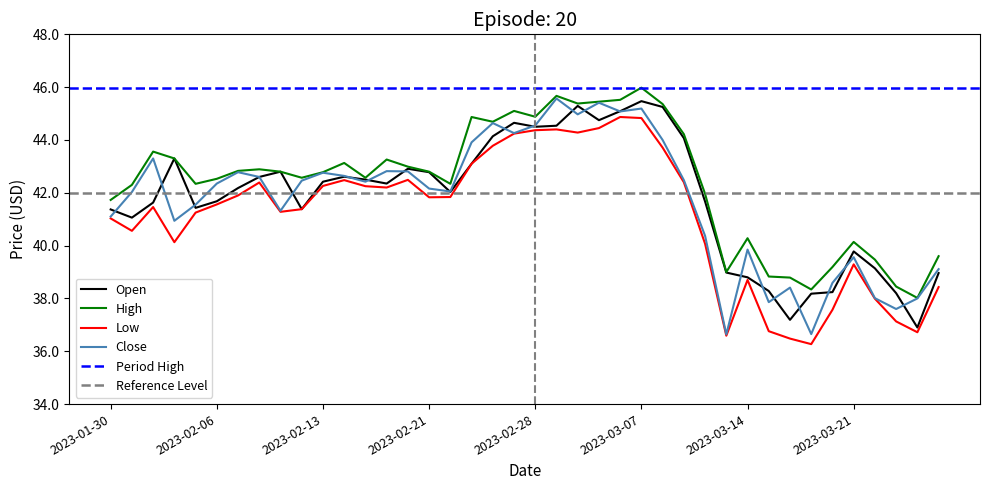

Which category has the highest value across all series?

2023-03-07